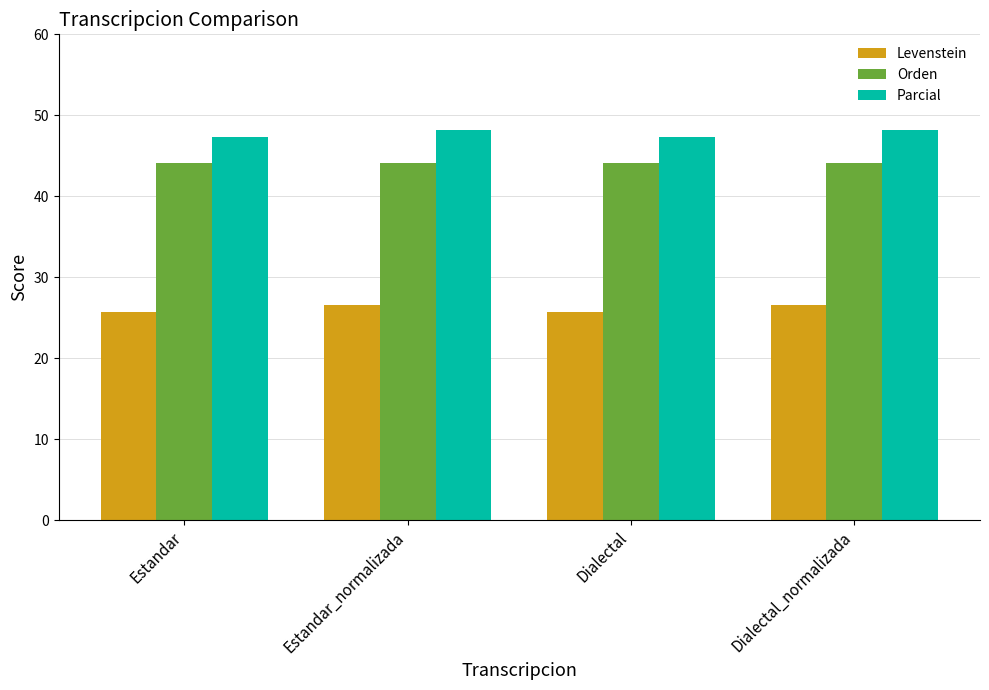

Are the bars grouped side by side (vs. stacked)?

Yes